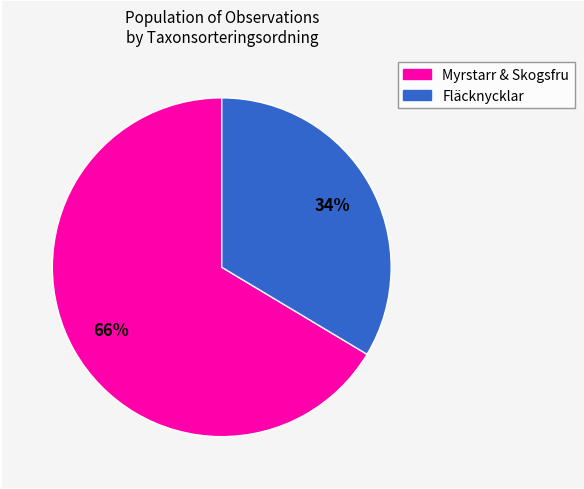

Is there a majority slice in this chart?

Yes